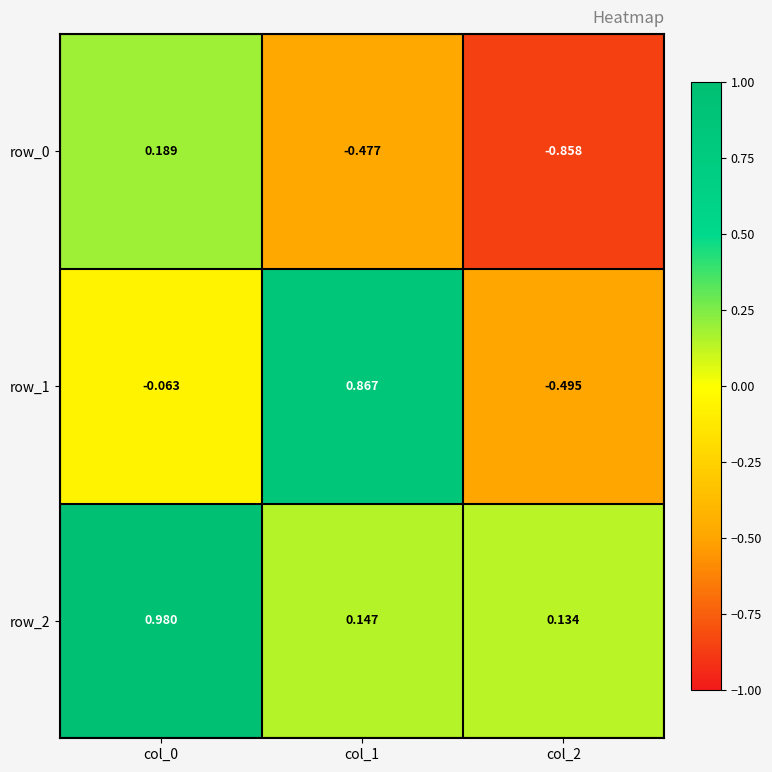

What is the total value across all series at col_2?

-1.2